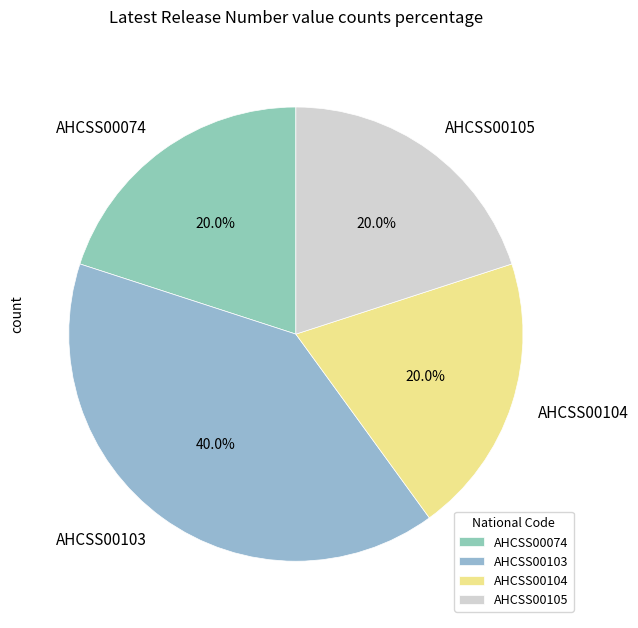

To the nearest percent, what is the average slice percentage?

25%